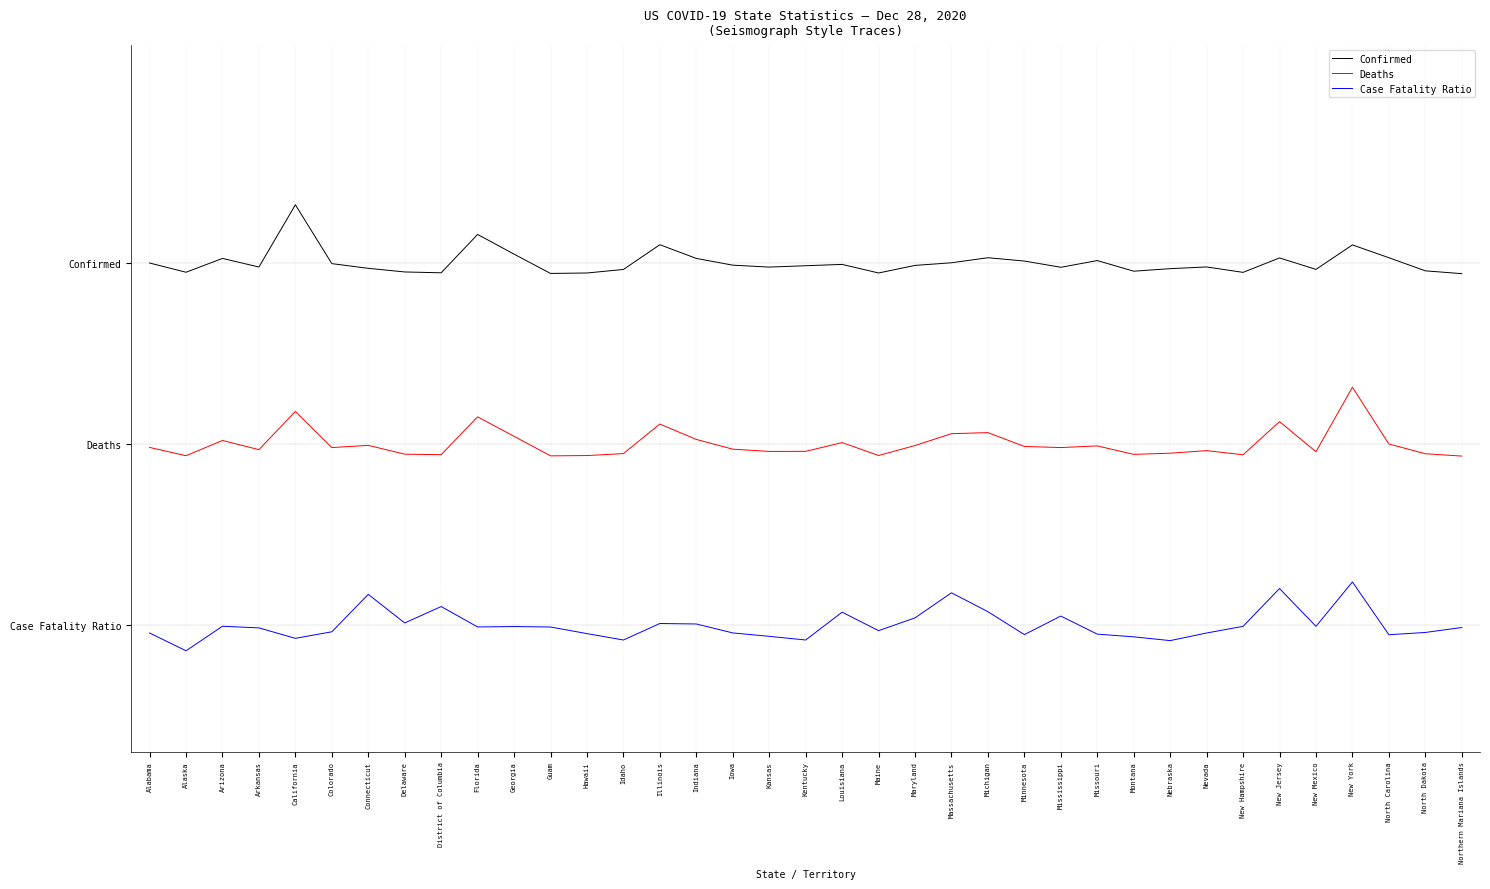

True or false: Case Fatality Ratio has a value of -0.1 at Colorado.

False